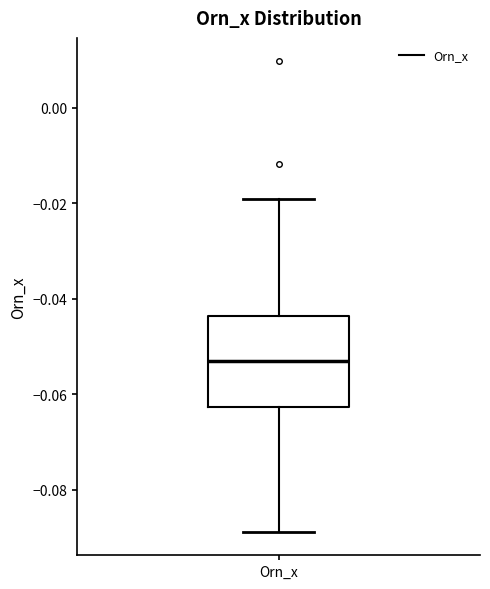

Read this box plot against the y-axis: the position of the median line, the range covered by the box, and the ends of both whiskers. The values are not printed on the chart, so give them approximately, as read against the axis.

median -0.054, box -0.062 to -0.044, whiskers -0.088 to -0.020